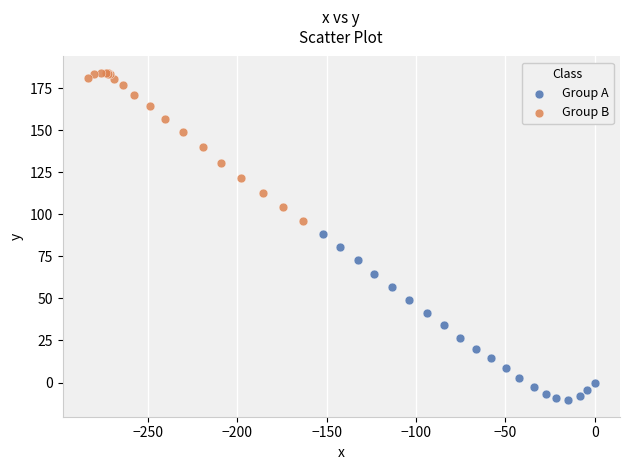

Which series contains the highest Y value?

Group B